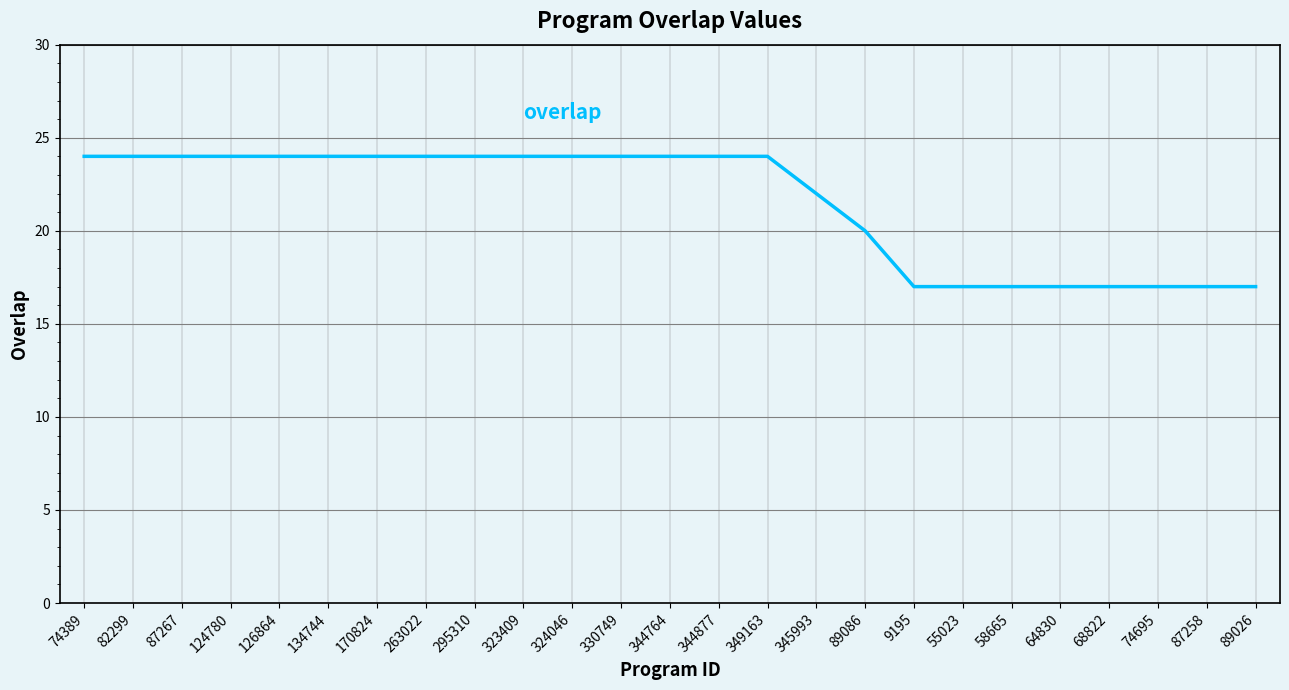

Reading right to left, transcribe all the data shown in this chart.

17	17	17	17	17	17	17	17	20	22	24	24	24	24	24	24	24	24	24	24	24	24	24	24	24